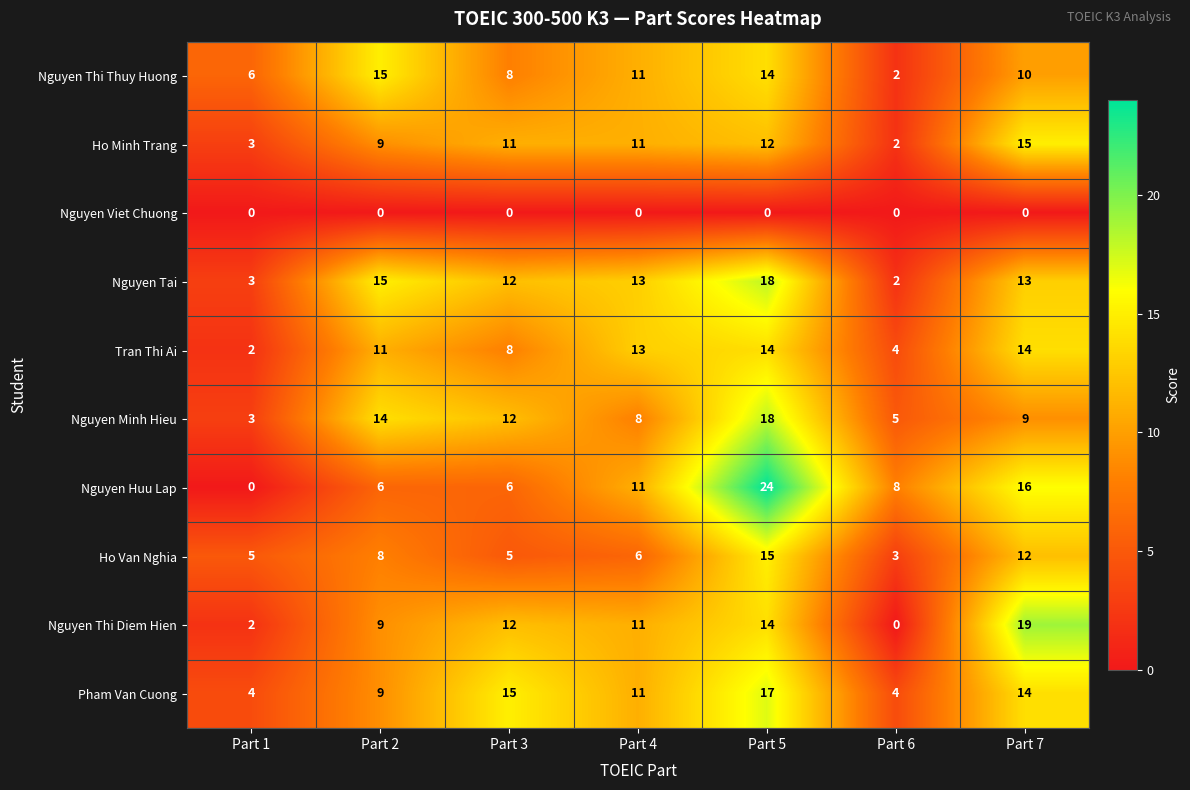

Which series has the largest total across all categories?

Nguyen Tai